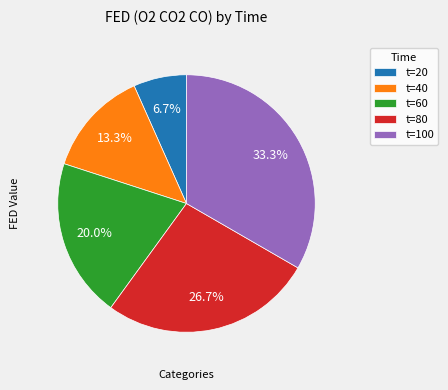

How much of the chart is everything except t=20?

93.3%